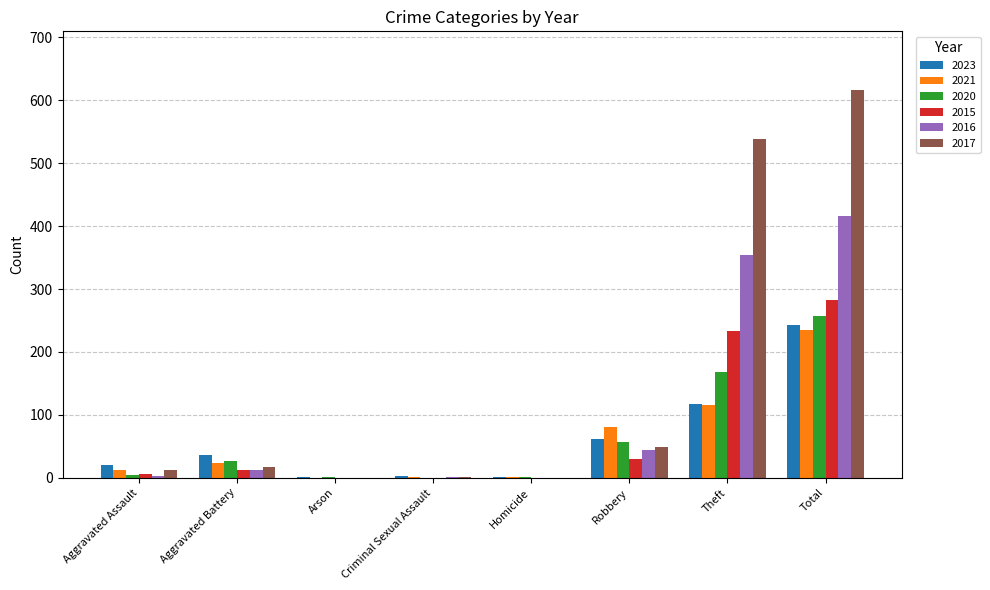

What is the difference between the 2021 values at Aggravated Assault and Robbery?

67